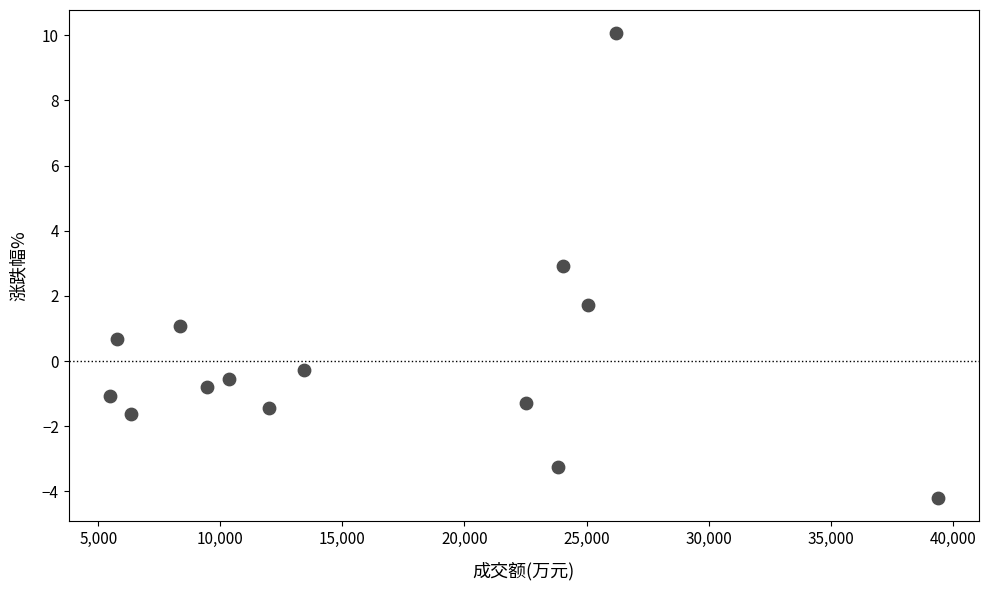

What Y value in the scatter plot is closest to 2?

1.7